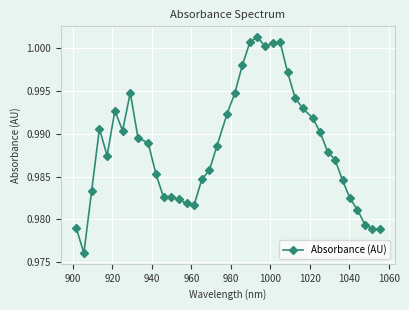

True or false: the data has more than 1 interior local peaks.

True